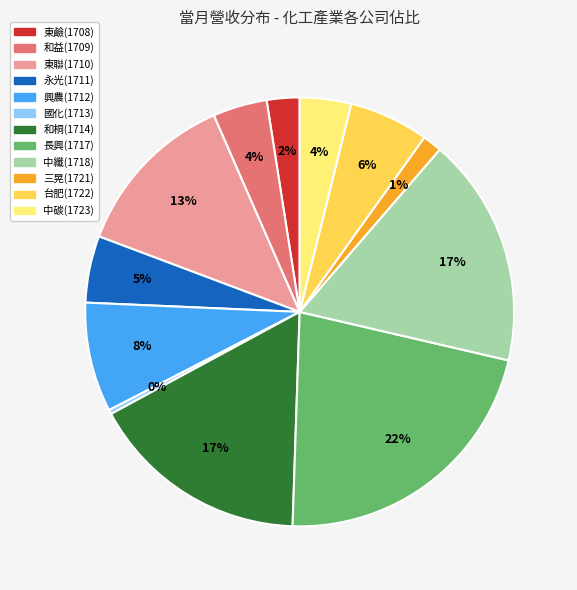

To the nearest percent, what percentage of the pie is 中碳(1723)?

4%